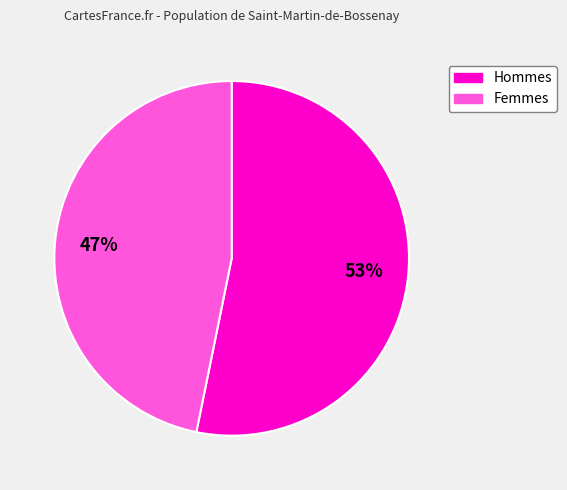

How many segments does this pie chart have?

2